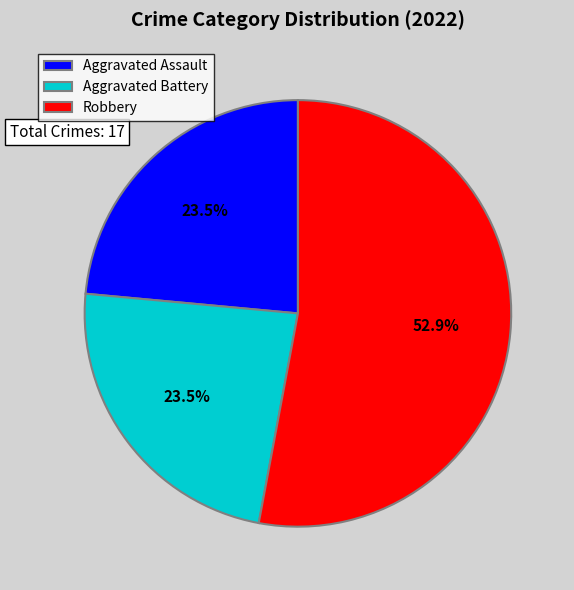

Approximately how many times larger is the value at Robbery compared to Aggravated Assault?

2.3